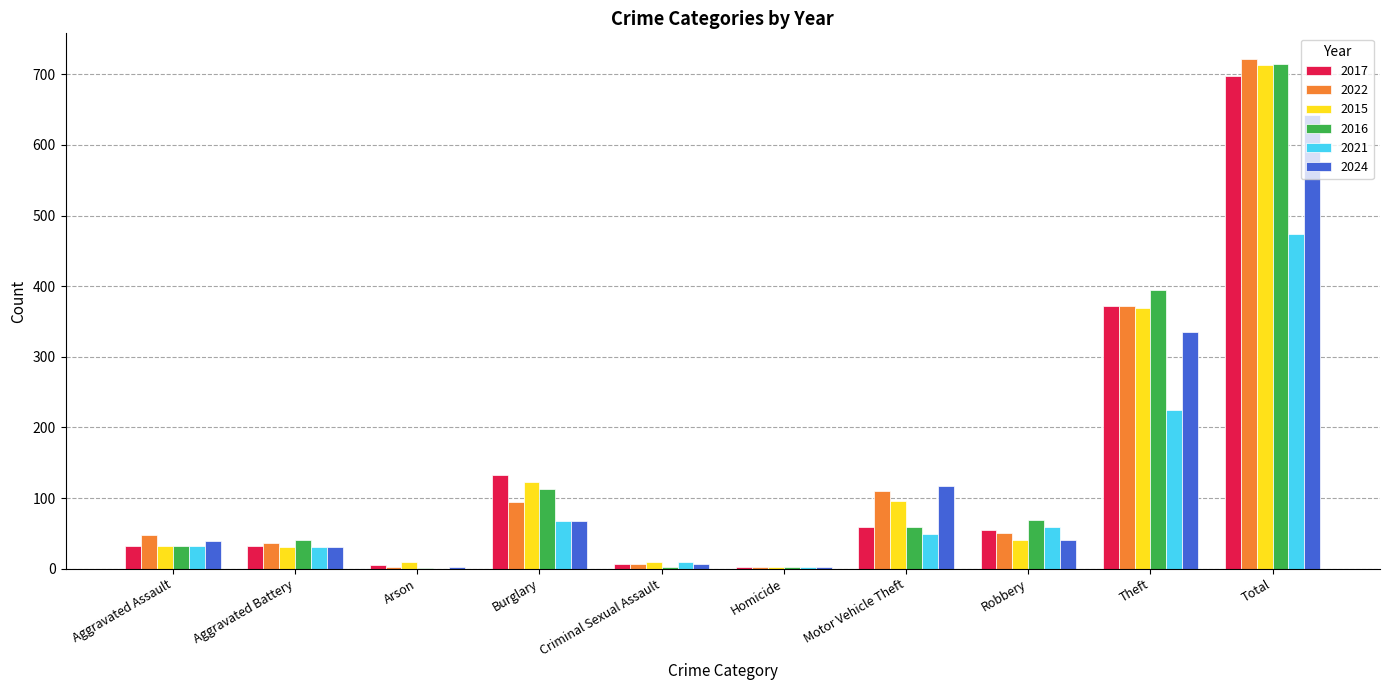

Does the chart contain stacked bars?

No